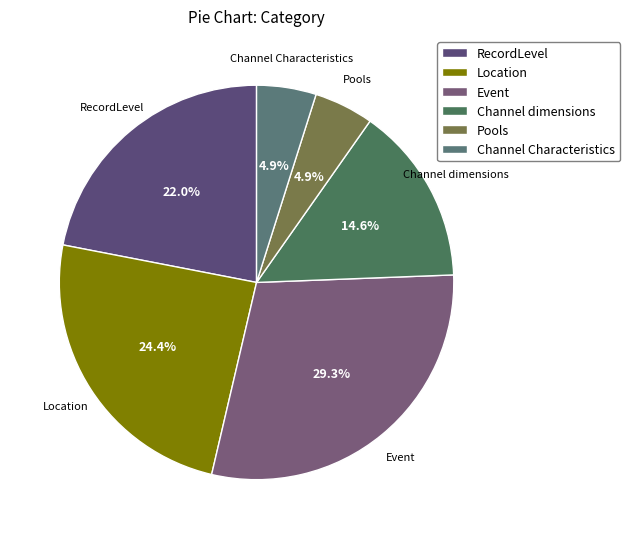

The Channel Characteristics slice represents 5% of the pie. True or false?

True